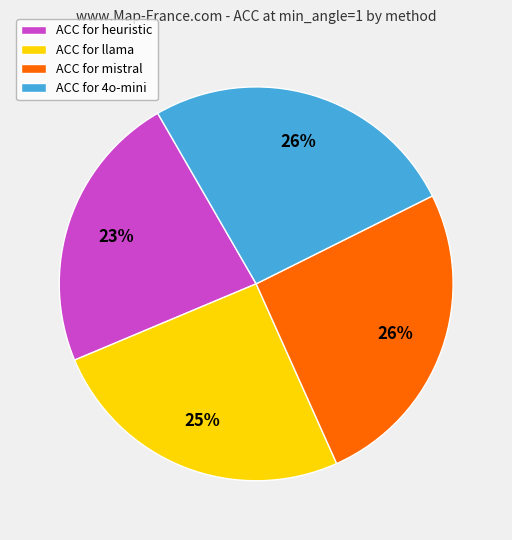

To the nearest percent, what is the average slice percentage?

25%